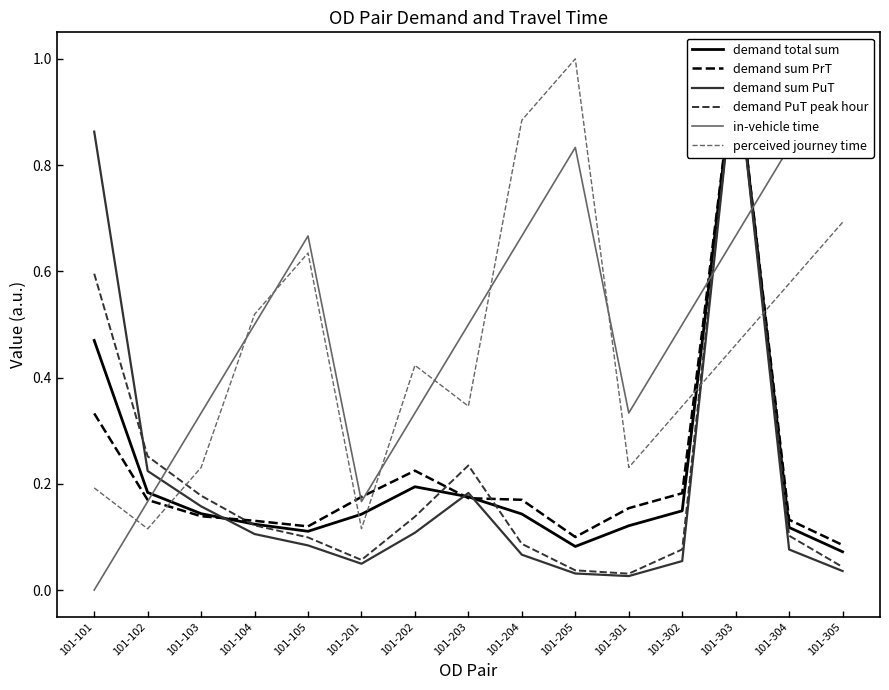

What is the value of the demand sum PuT point at the 3rd from the left?

0.2